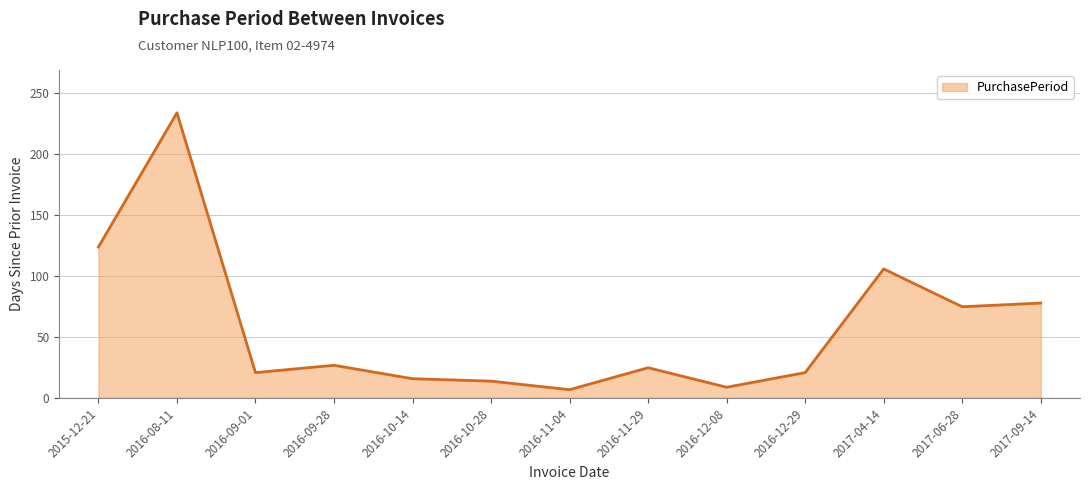

Where is the data nearest to the value 120?

2015-12-21